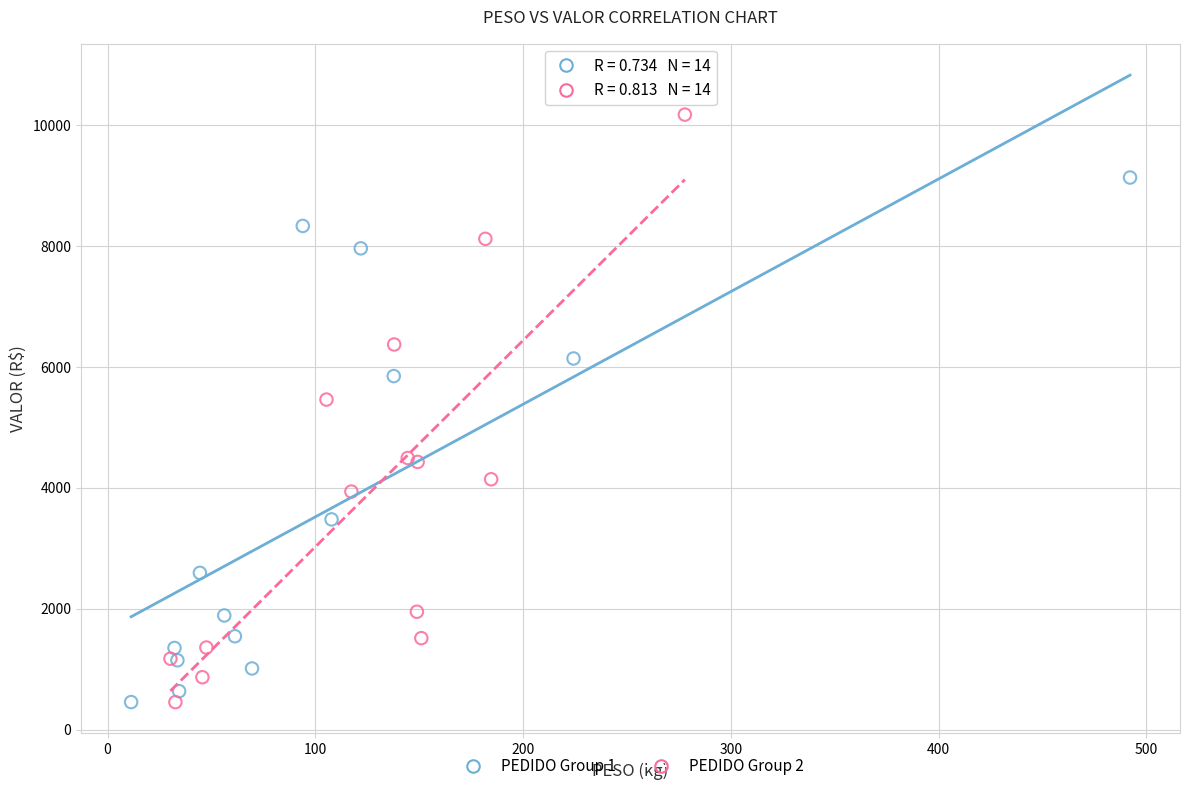

Which series reaches the maximum Y coordinate?

PEDIDO Group 2